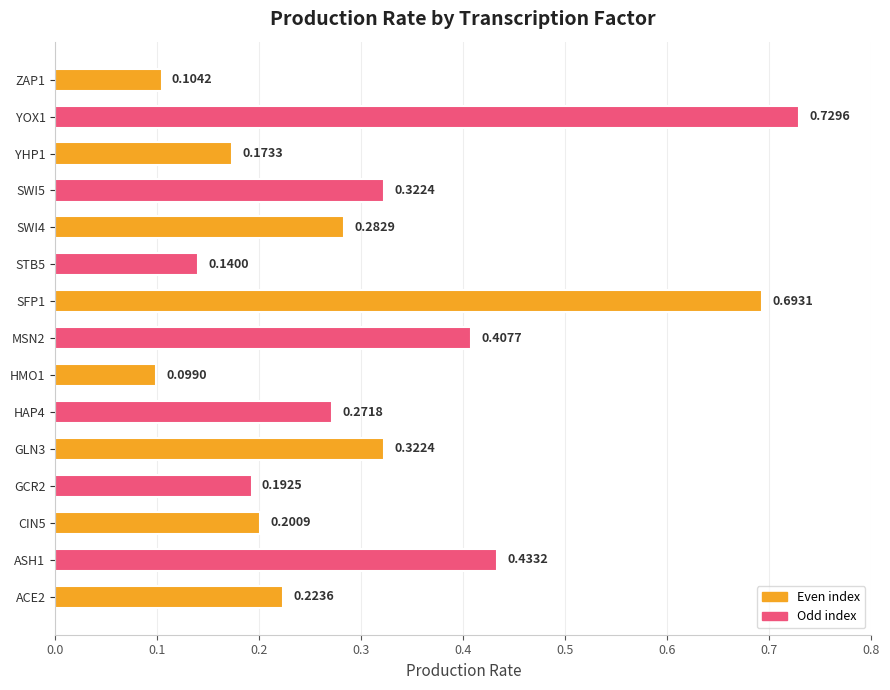

Does the chart contain stacked bars?

No